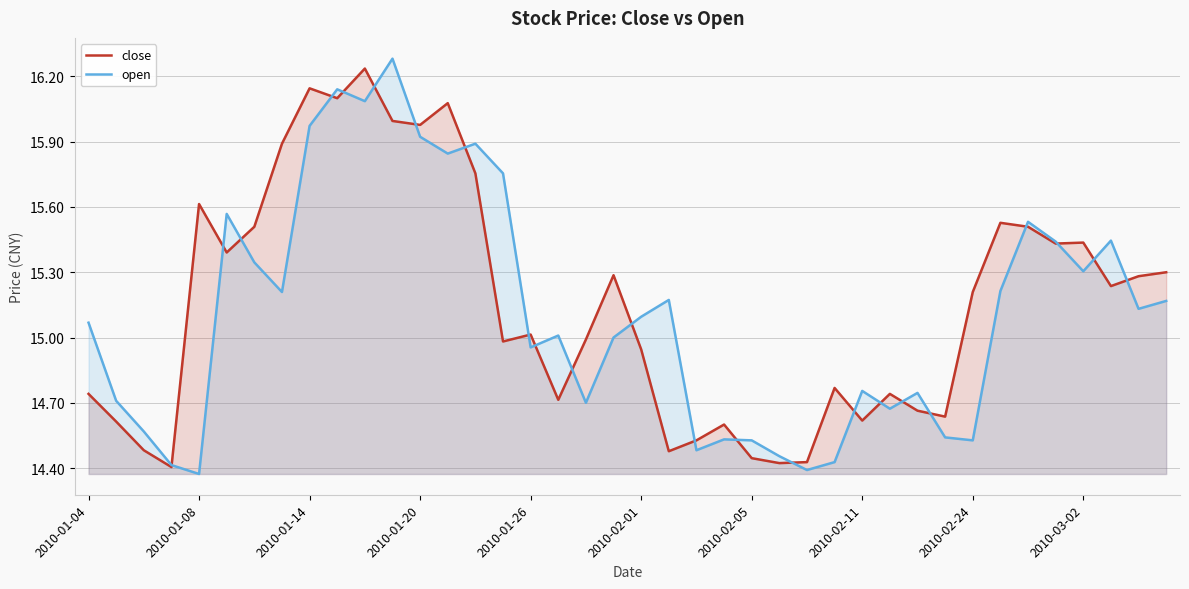

Which series has the largest total across all categories?

close